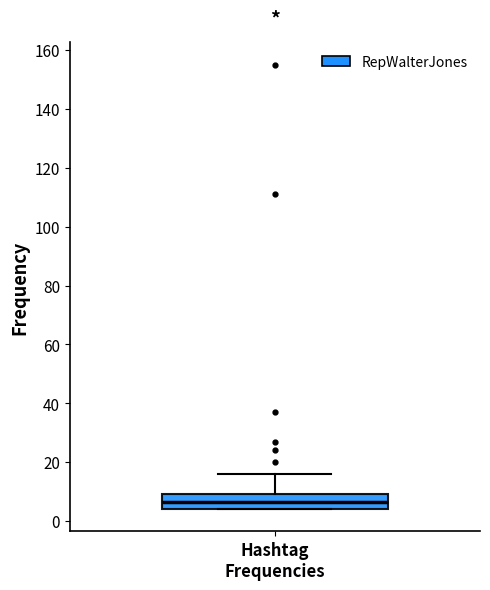

Transcribe this box plot: give where the median line is, the range the box spans, and where the two whiskers end, as read against the y-axis. The values are not printed on the chart, so give them approximately, as read against the axis.

median 6, box 4 to 10, whiskers 4 to 16